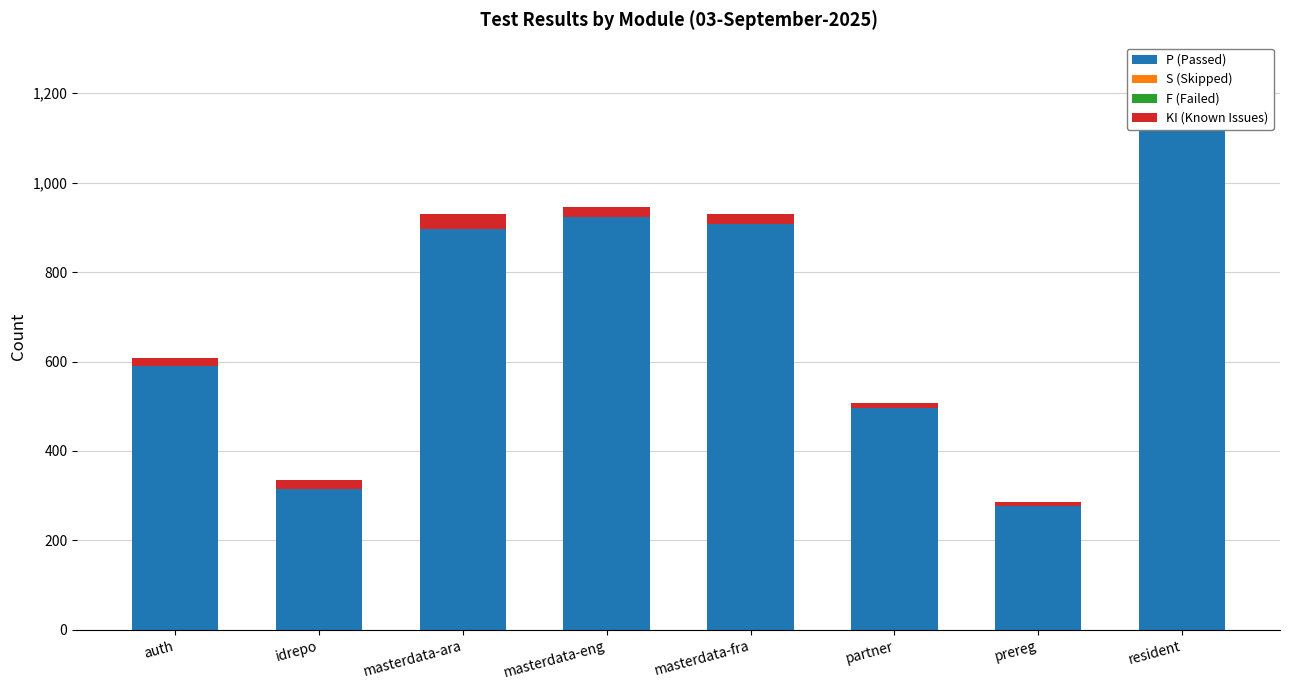

Which series has the widest spread of values?

P (Passed)